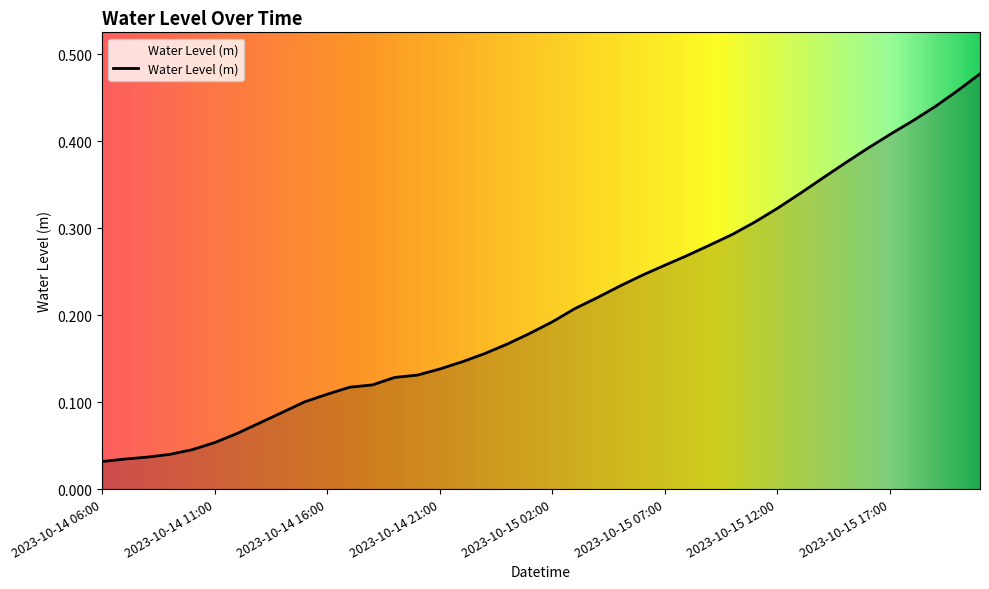

Does the chart have visible grid lines?

No